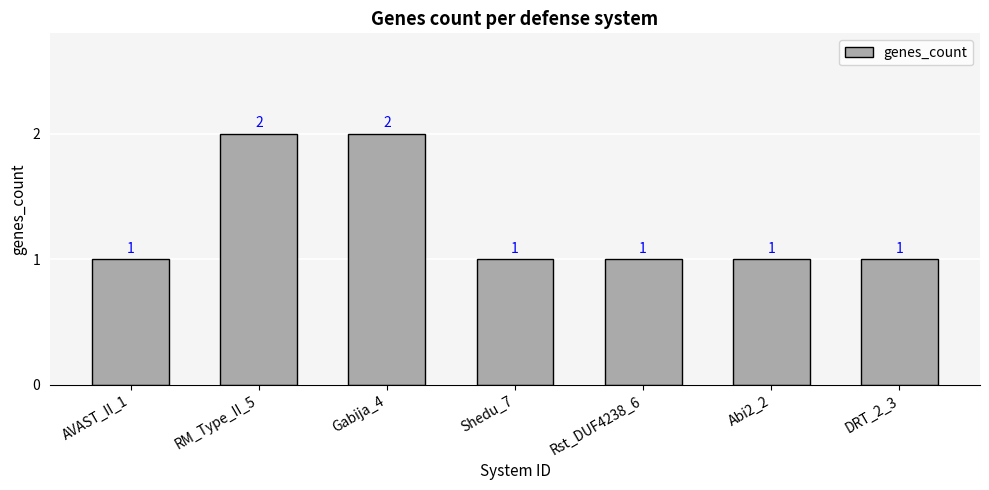

What is the difference between the second highest and minimum values?

1